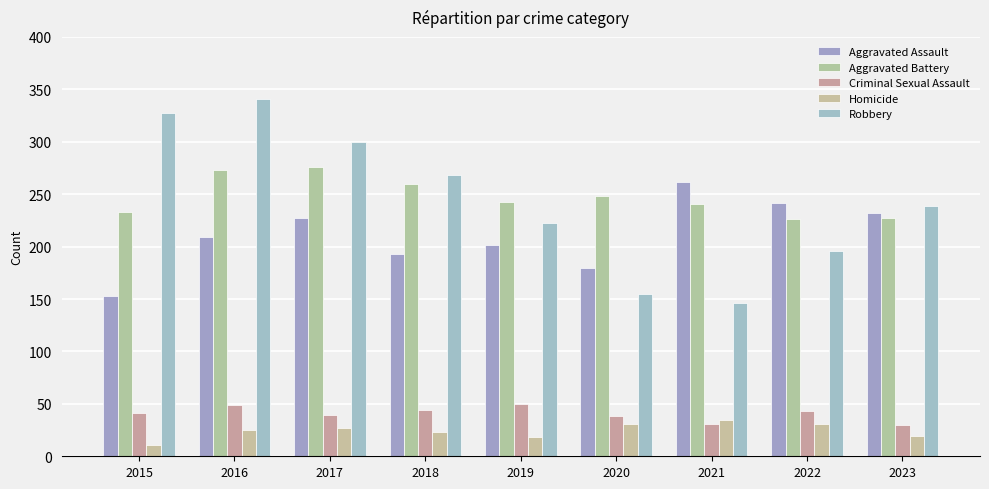

What is the maximum value shown in the chart?

341